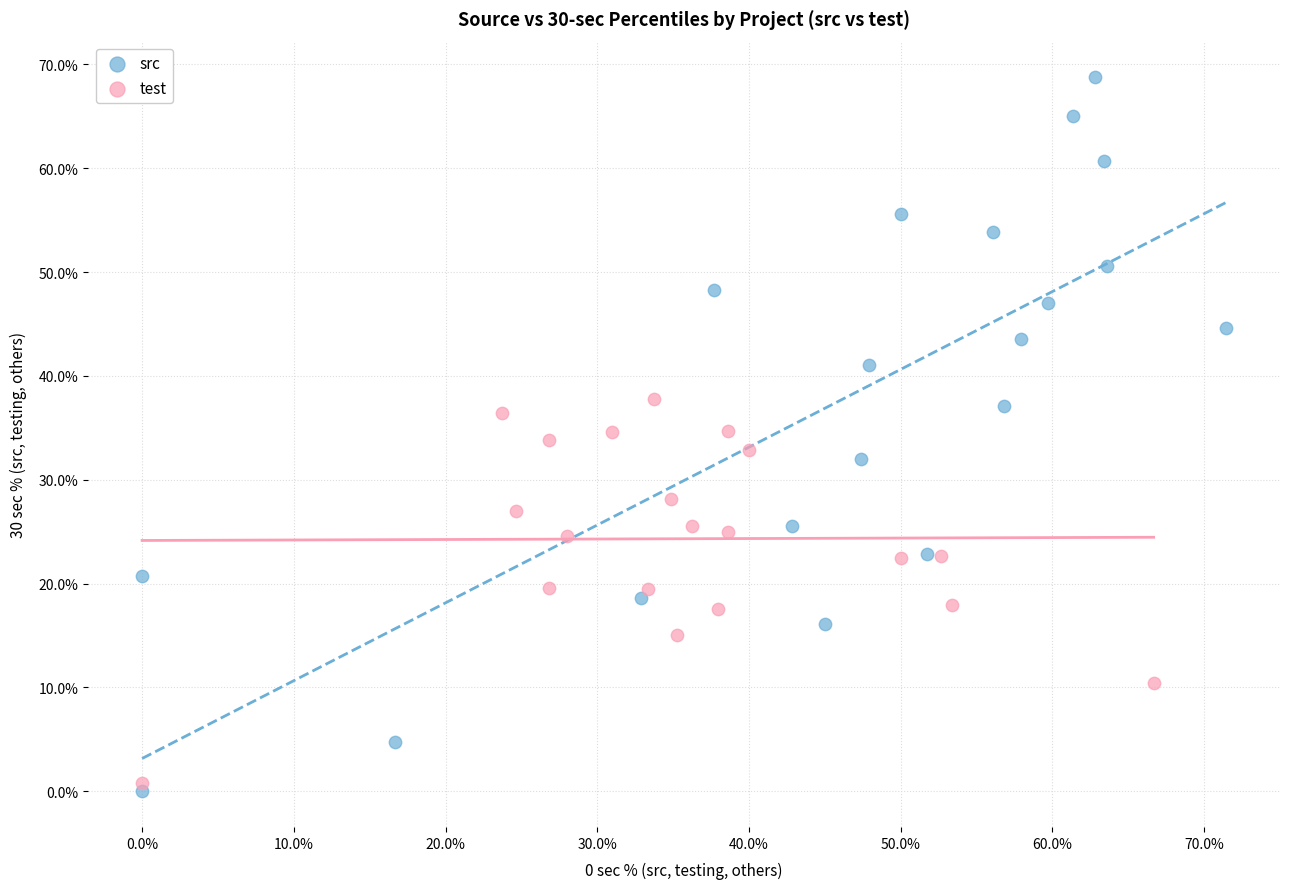

What are all the series names shown in the legend?

src, test